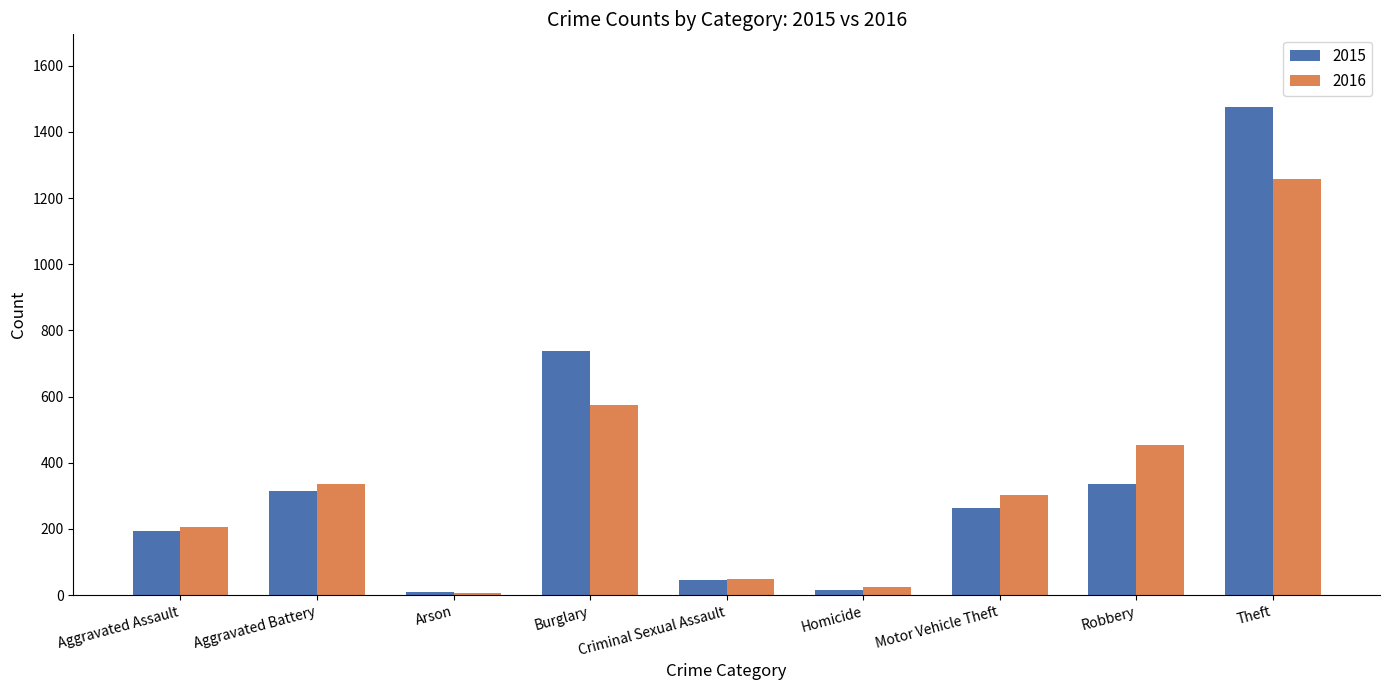

What is the difference between the maximum and second lowest values in the 2016 series?

1233